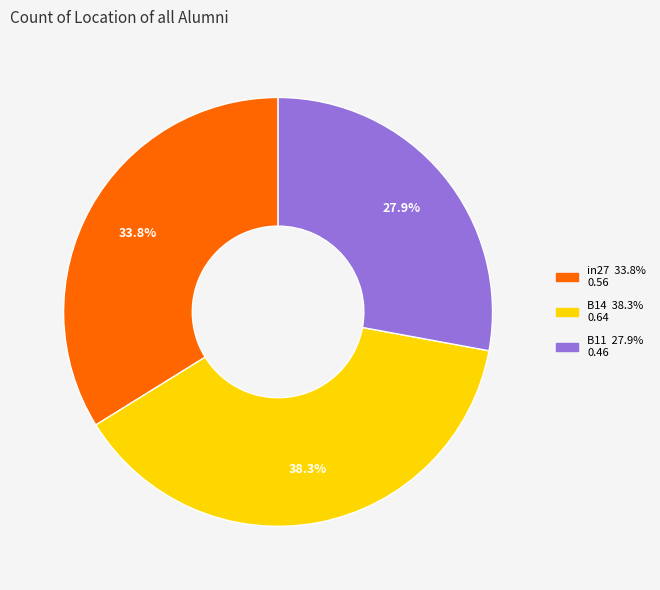

To the nearest percent, what is the average slice percentage?

33%